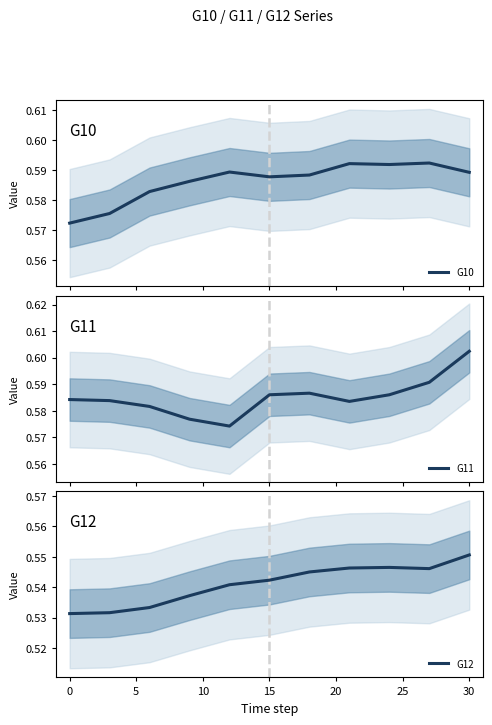

Reading left to right, list all the values displayed in this chart.

G10: 0.6	0.6	0.6	0.6	0.6	0.6	0.6	0.6	0.6	0.6	0.6
G11: 0.6	0.6	0.6	0.6	0.6	0.6	0.6	0.6	0.6	0.6	0.6
G12: 0.5	0.5	0.5	0.5	0.5	0.5	0.5	0.5	0.5	0.5	0.6